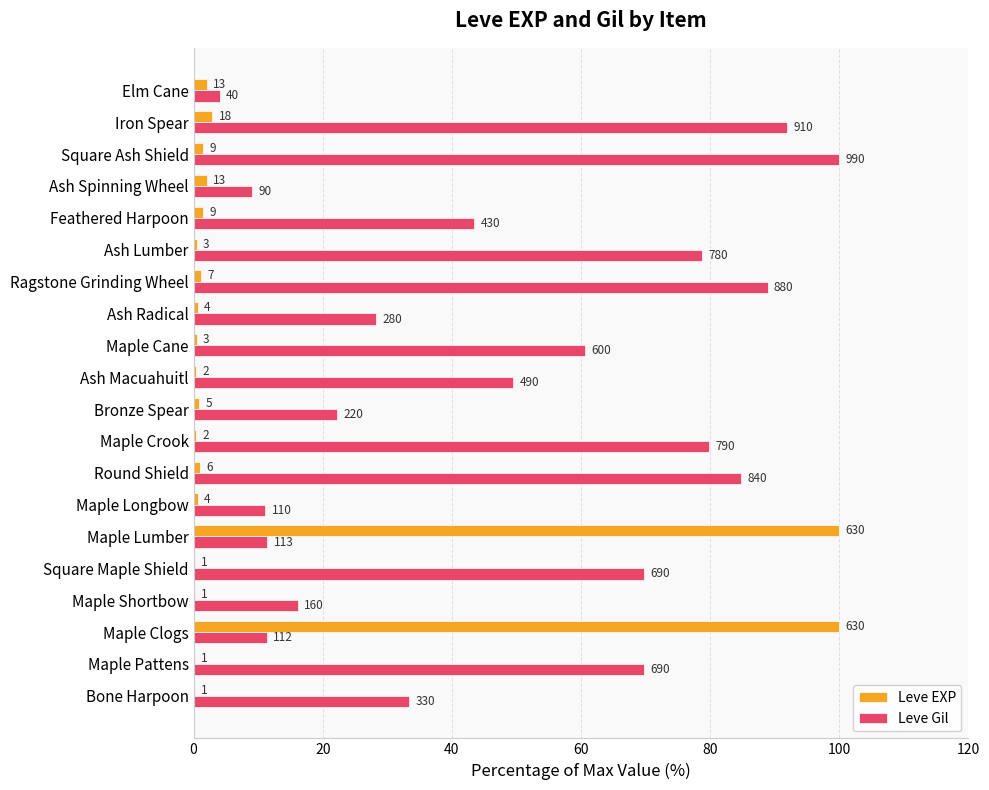

Reading left to right, list all the values displayed in this chart.

Leve EXP: 0.2	0.2	100.0	0.2	0.2	100.0	0.6	1.0	0.3	0.8	0.3	0.5	0.6	1.1	0.5	1.4	2.1	1.4	2.9	2.1
Leve Gil: 33.3	69.7	11.3	16.2	69.7	11.4	11.1	84.8	79.8	22.2	49.5	60.6	28.3	88.9	78.8	43.4	9.1	100.0	91.9	4.0